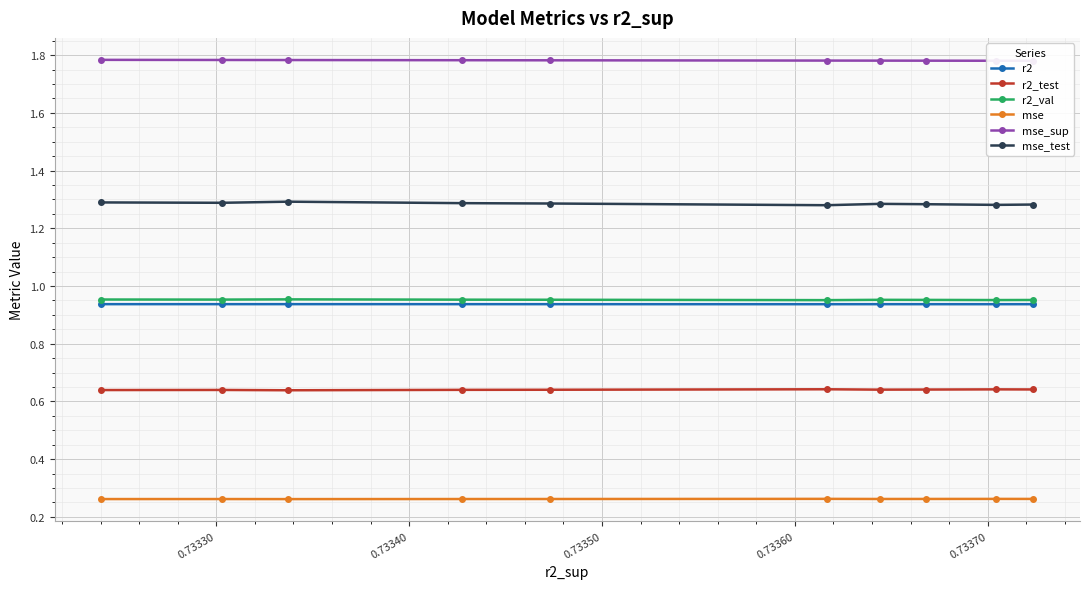

Count the mse values in the range 0 to 1.

10